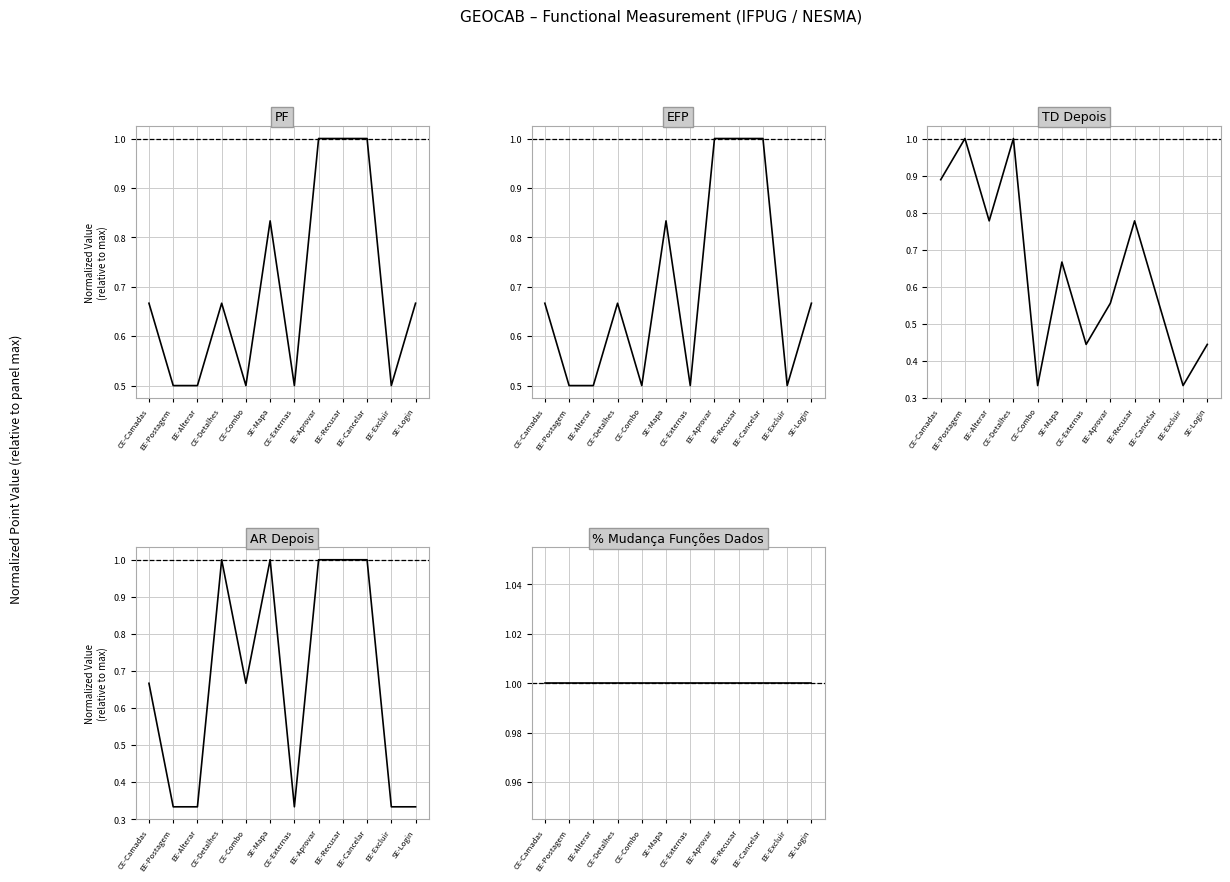

True or false: PF has more than 2 points higher than both neighbors.

False